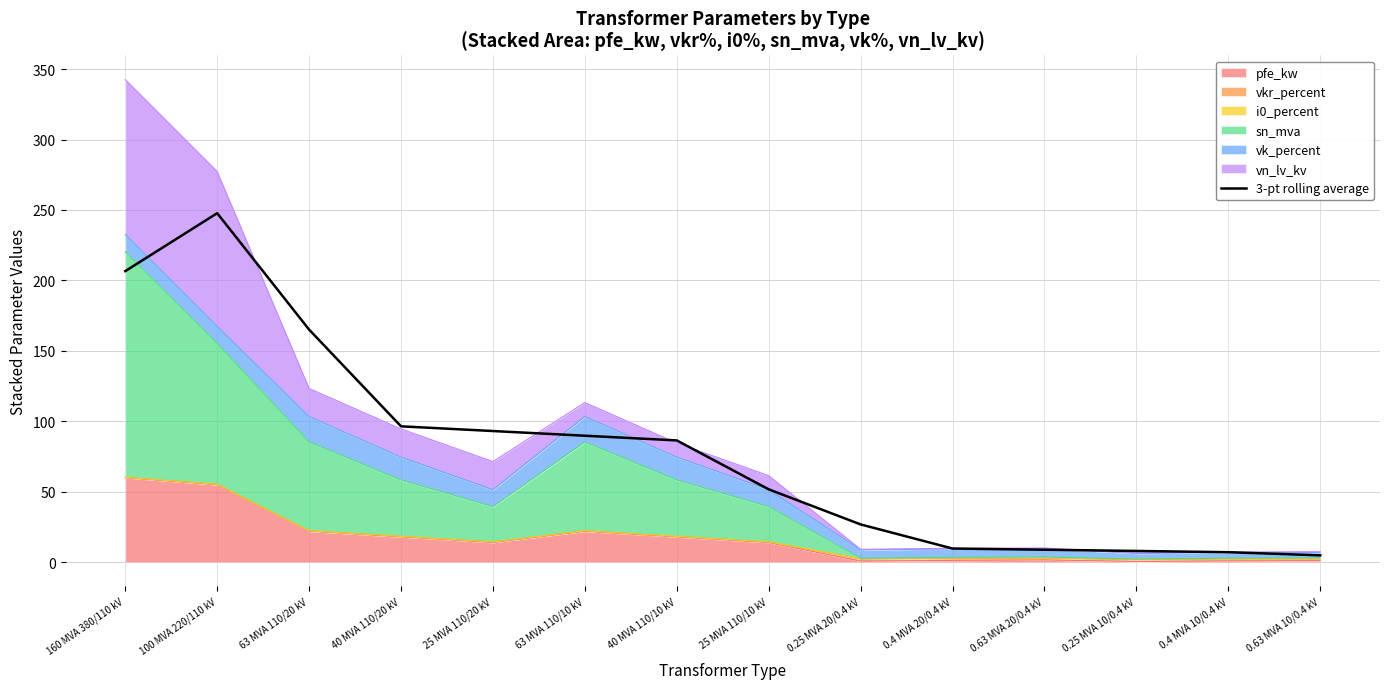

True or false: the data shows 3.0 at 0.4 MVA 10/0.4 kV.

False